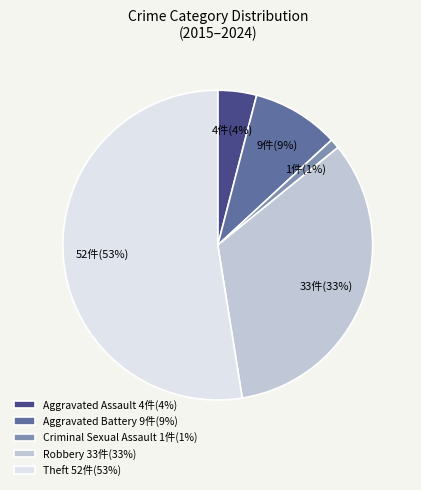

How many slices are in this pie chart?

5